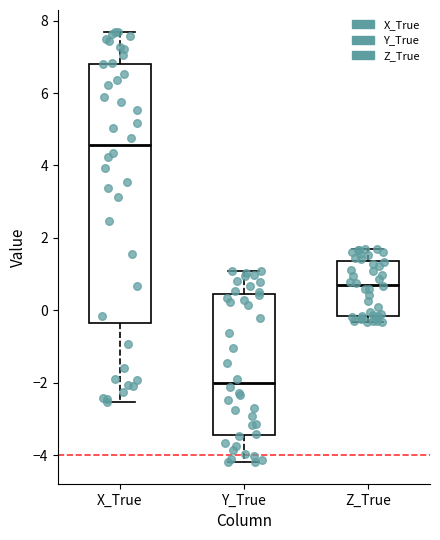

Which box's median line is the lowest?

Y_True